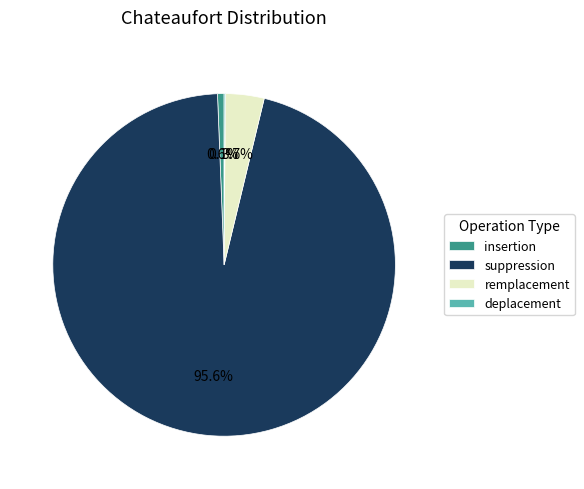

To the nearest percent, what portion does suppression represent?

96%